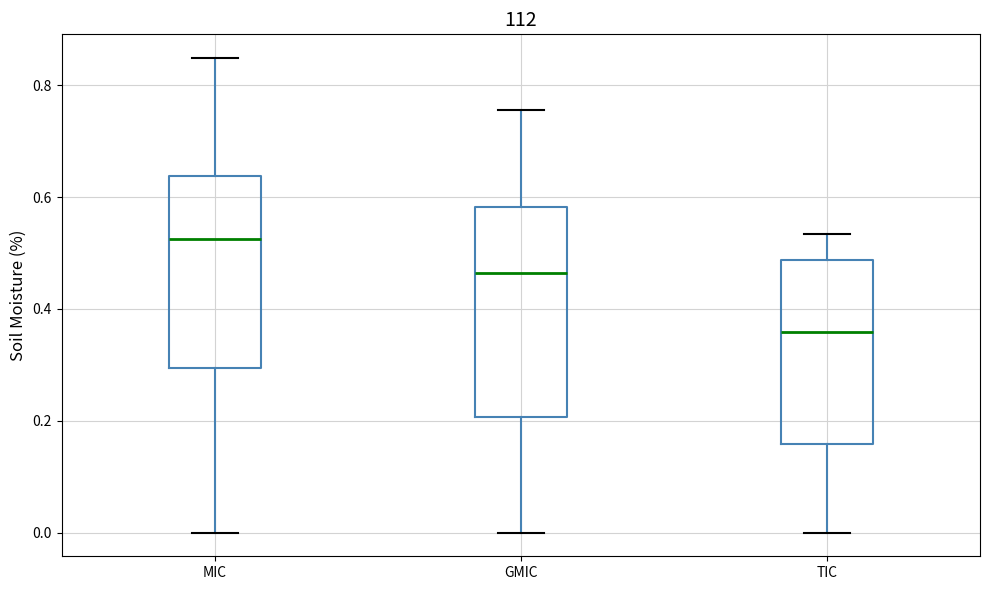

Which box is the tallest, from its lower edge to its upper edge?

GMIC